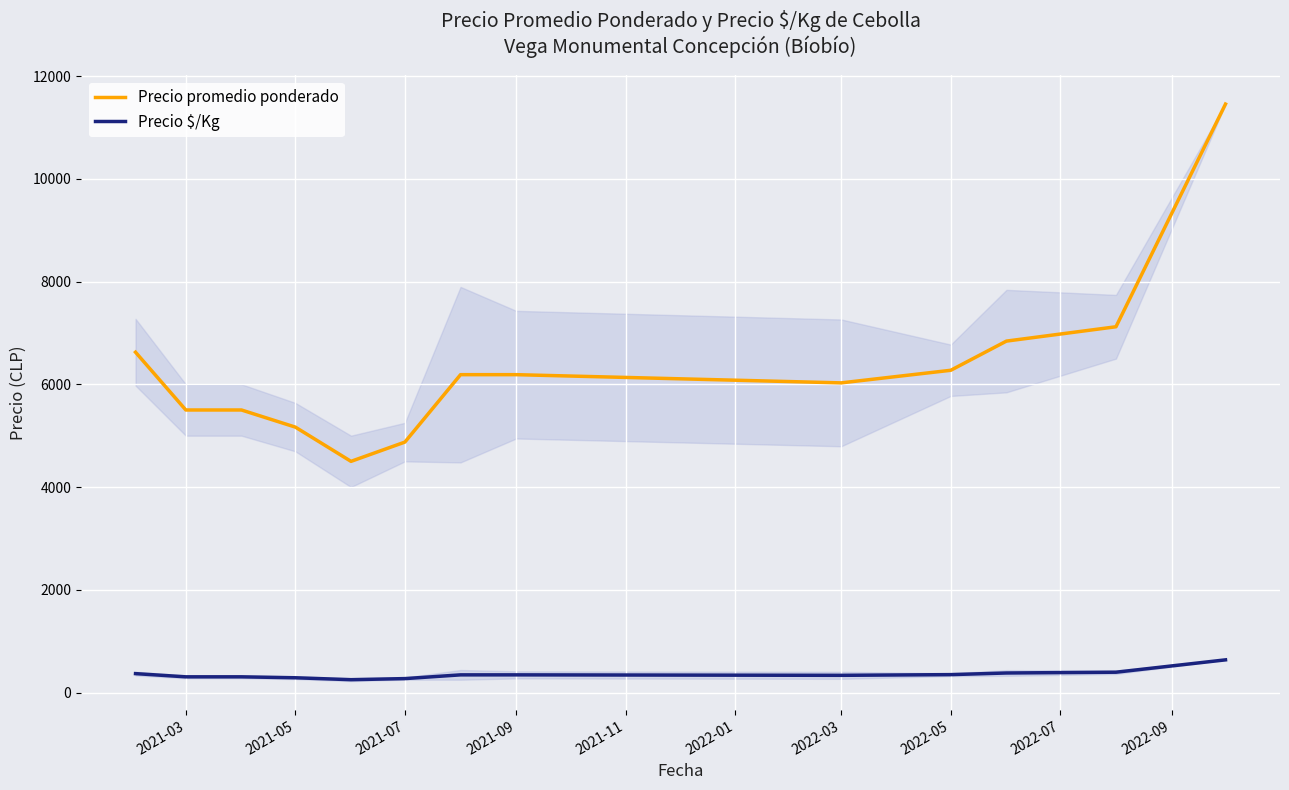

True or false: Precio $/Kg and Precio promedio ponderado cross at least once.

False